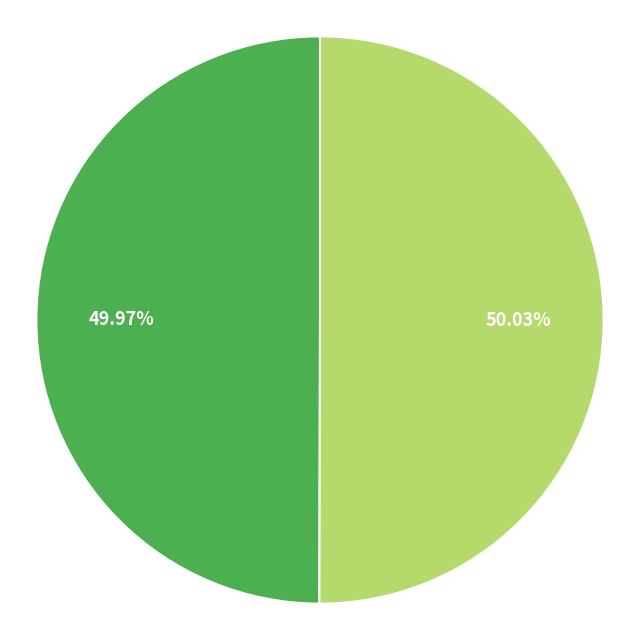

How many slices are in this pie chart?

2